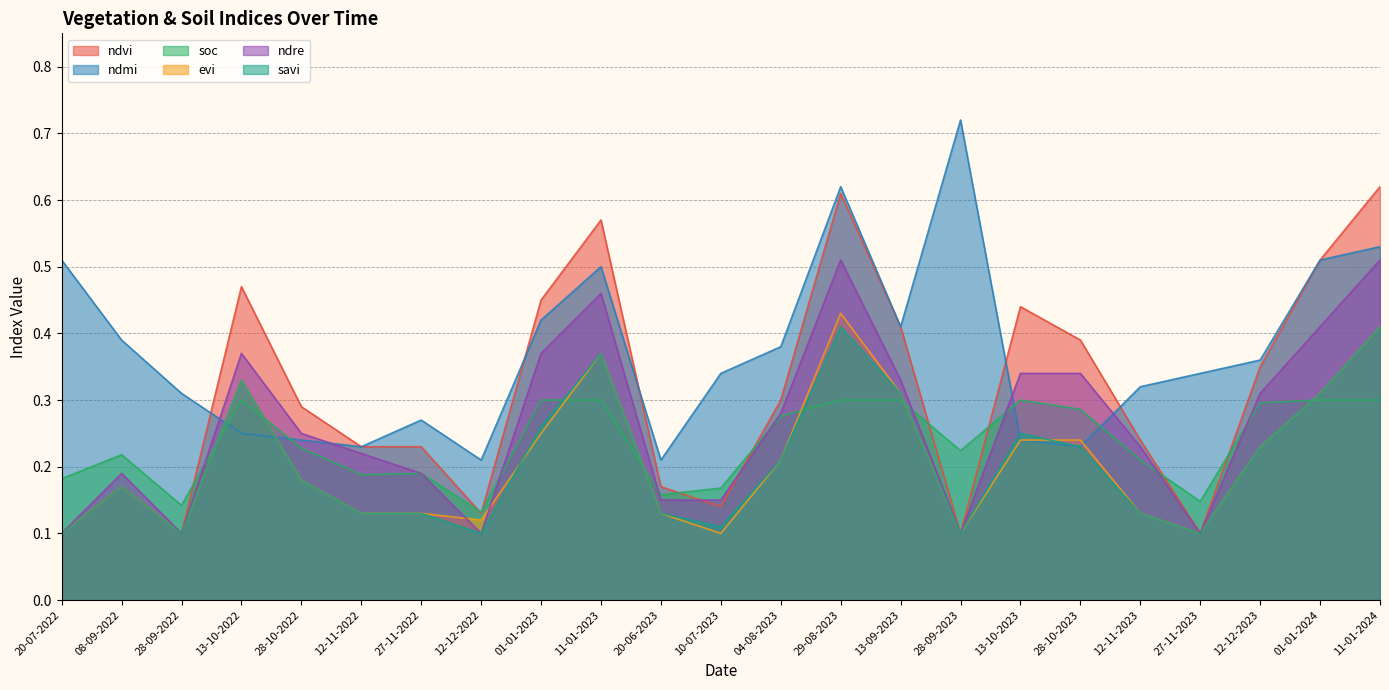

How many interior local peaks does the evi series have?

4